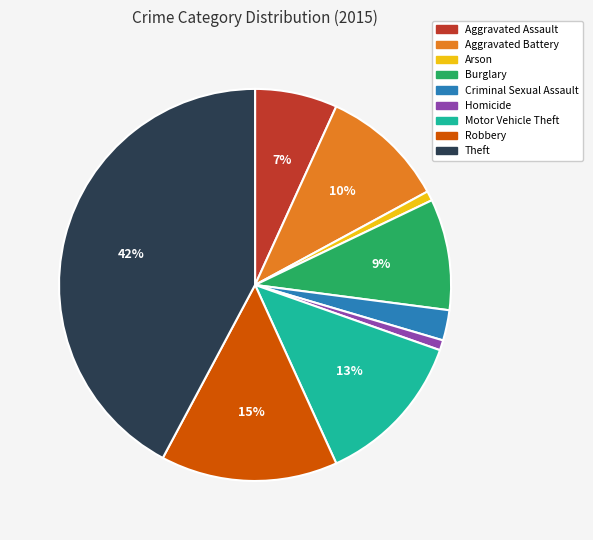

To the nearest percent, what is the average slice percentage?

11%